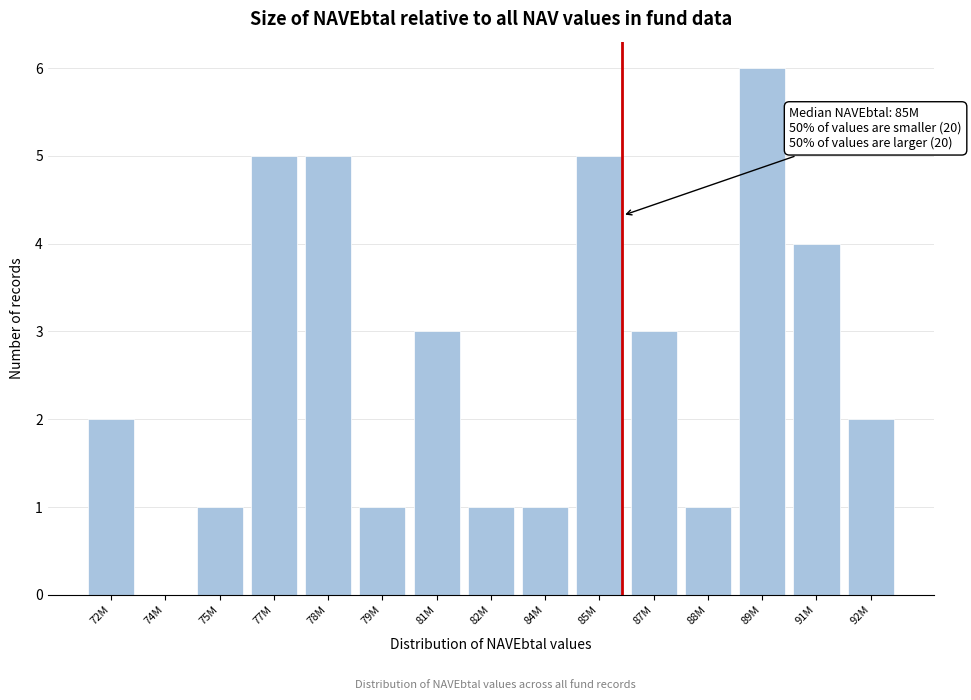

Reading left to right, transcribe all the data shown in this chart.

72M=2	74M=0	75M=1	77M=5	78M=5	79M=1	81M=3	82M=1	84M=1	85M=5	87M=3	88M=1	89M=6	91M=4	92M=2